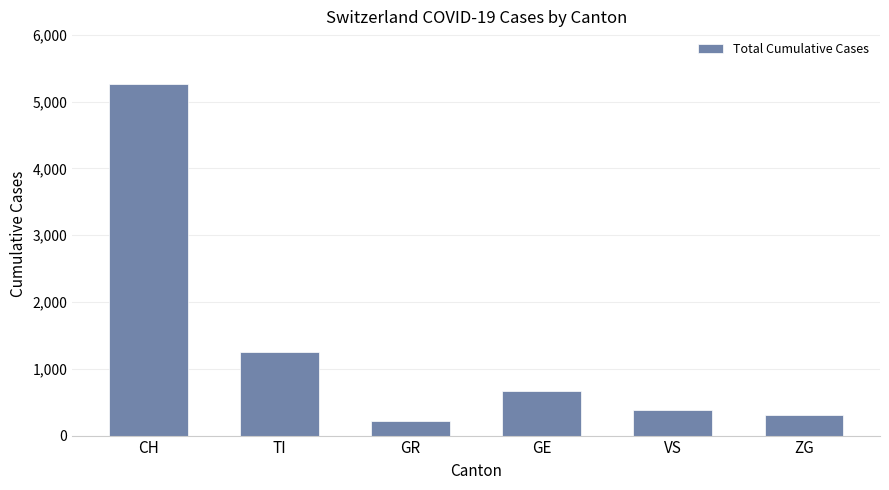

What is the sum of the values at GR and VS?

600